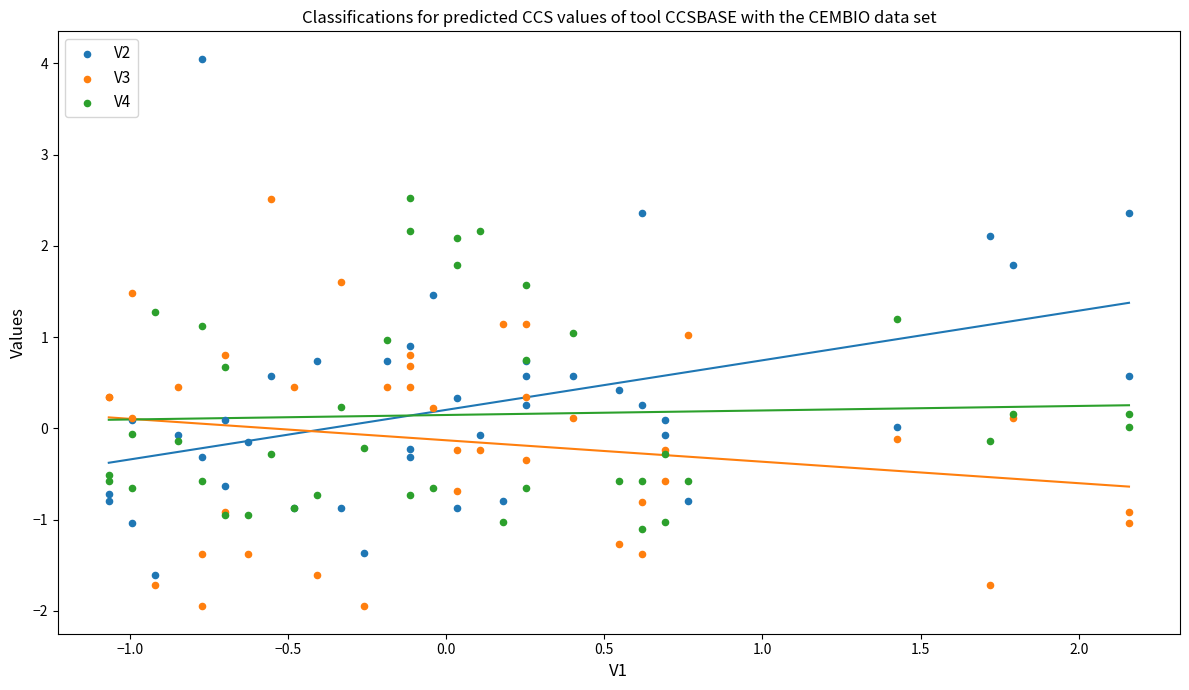

Which series has the widest spread of Y values?

V2